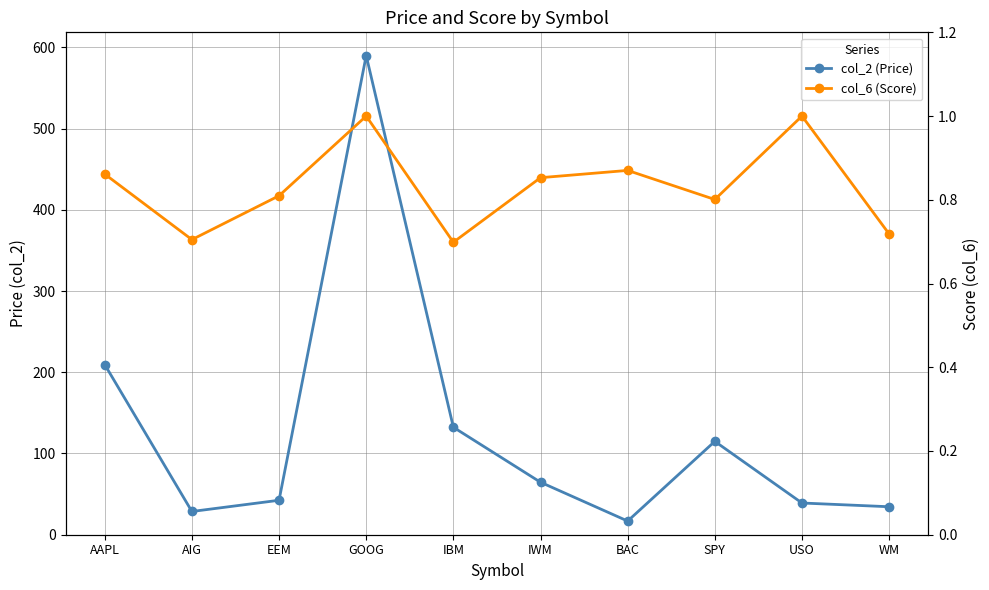

Reading right to left, extract all data points from this chart.

col_2 (Price): 34.4	39.0	114.9	16.8	64.6	132.3	589.9	42.4	28.6	209.4
col_6 (Score): 0.7	1.0	0.8	0.9	0.9	0.7	1.0	0.8	0.7	0.9